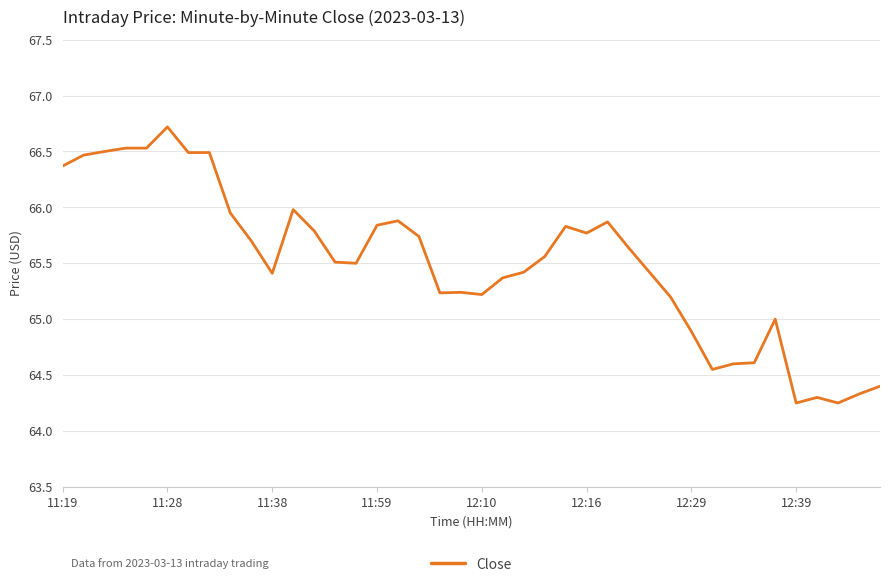

What is the difference between the maximum and minimum values?

2.5